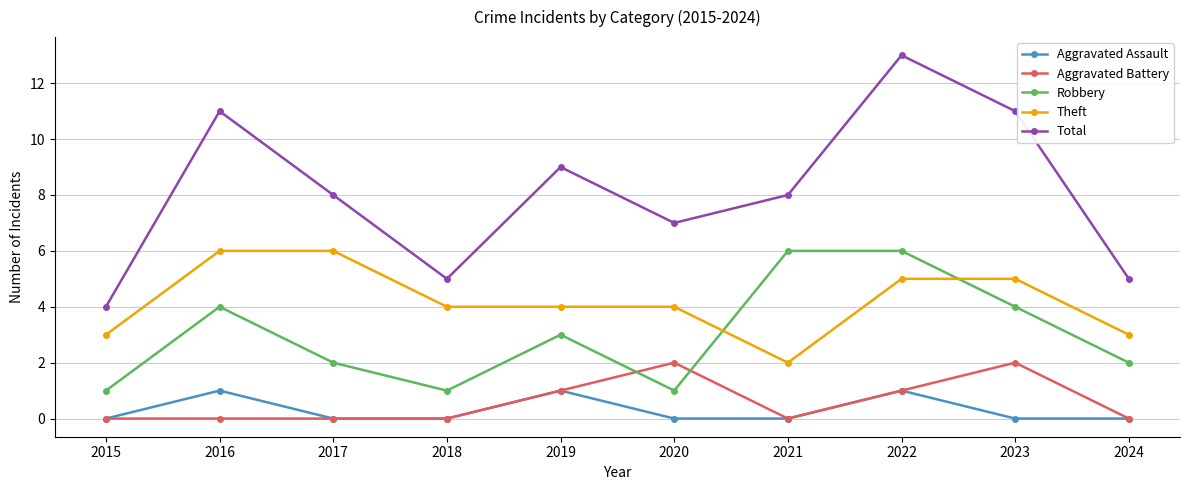

Is it true that Aggravated Battery equals 3 at 2023?

False